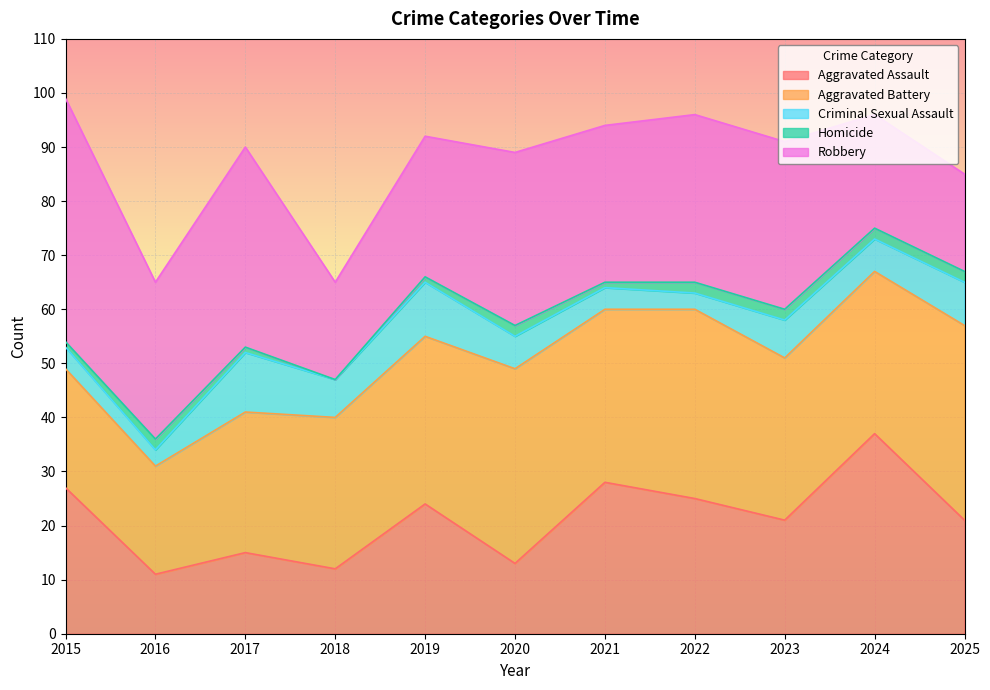

What is the value of the Aggravated Assault point at the 6th from the left?

13